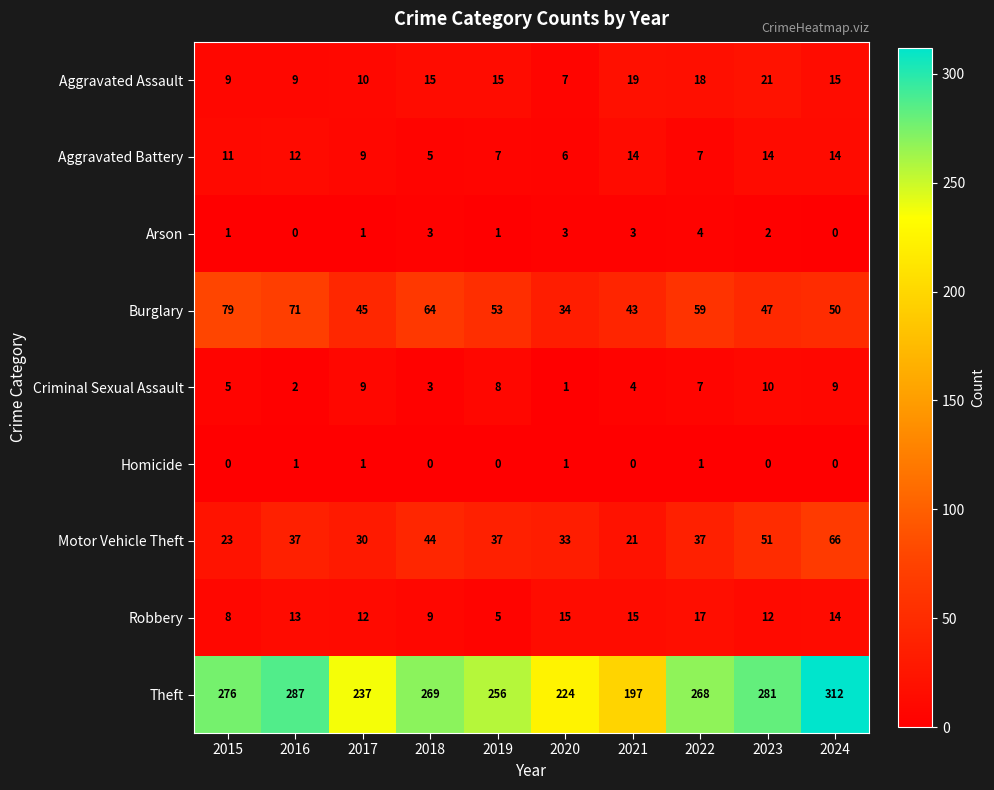

Is it true that Theft equals 136 at 2017?

False